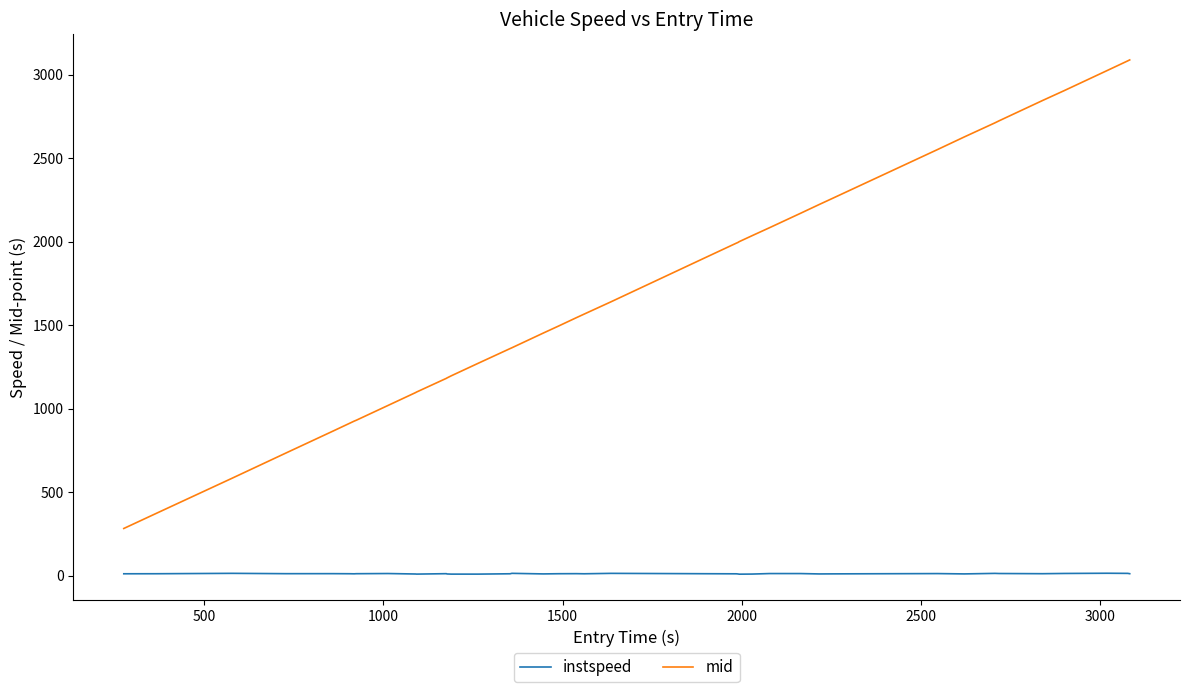

Rank the series by their average value, from lowest to highest.

instspeed, mid